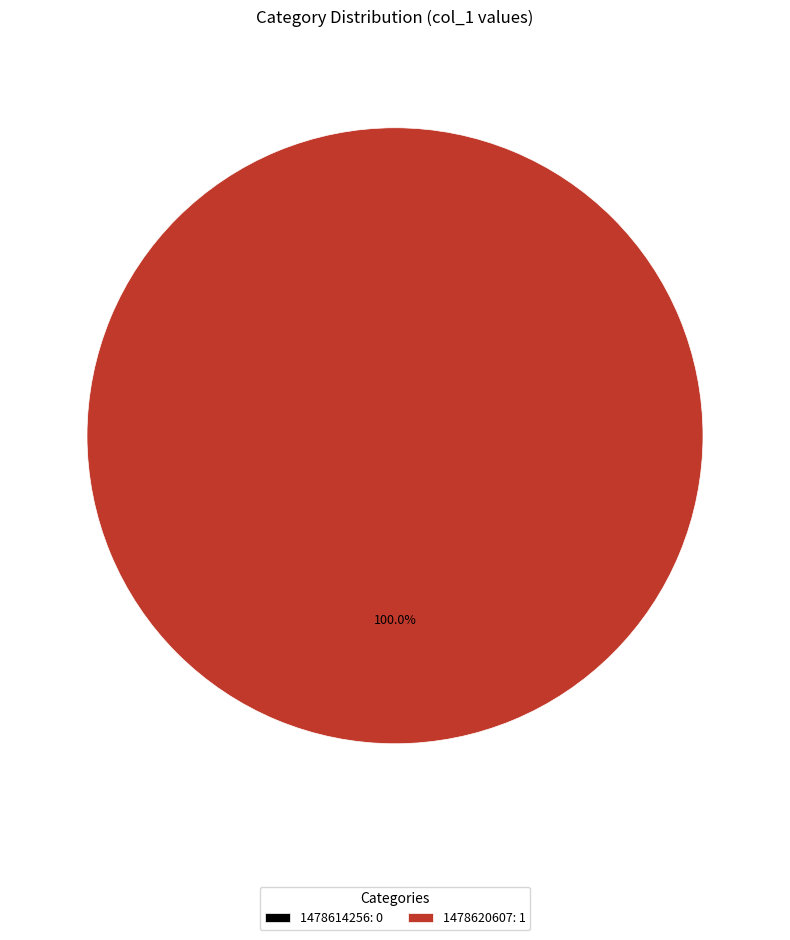

To the nearest percent, what percentage of the pie is 1478620607?

100%